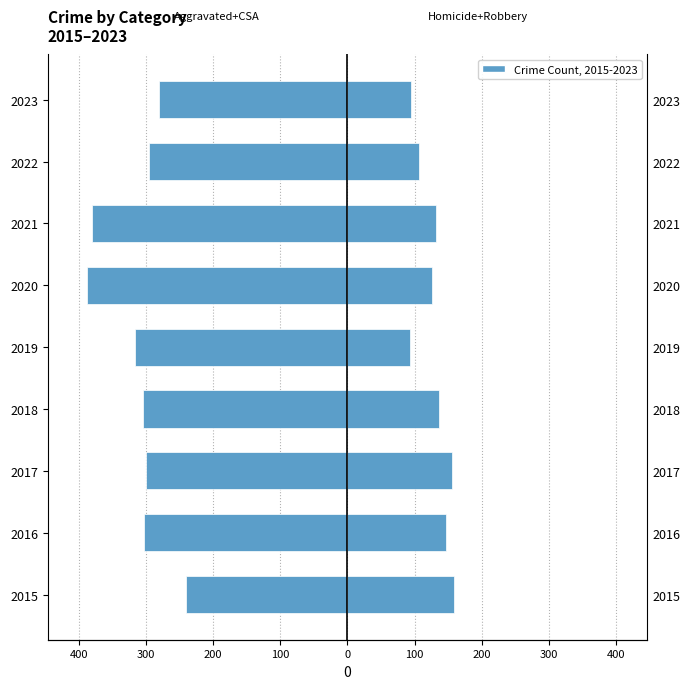

Which series has the widest spread of values?

Aggravated Assault + Battery + CSA